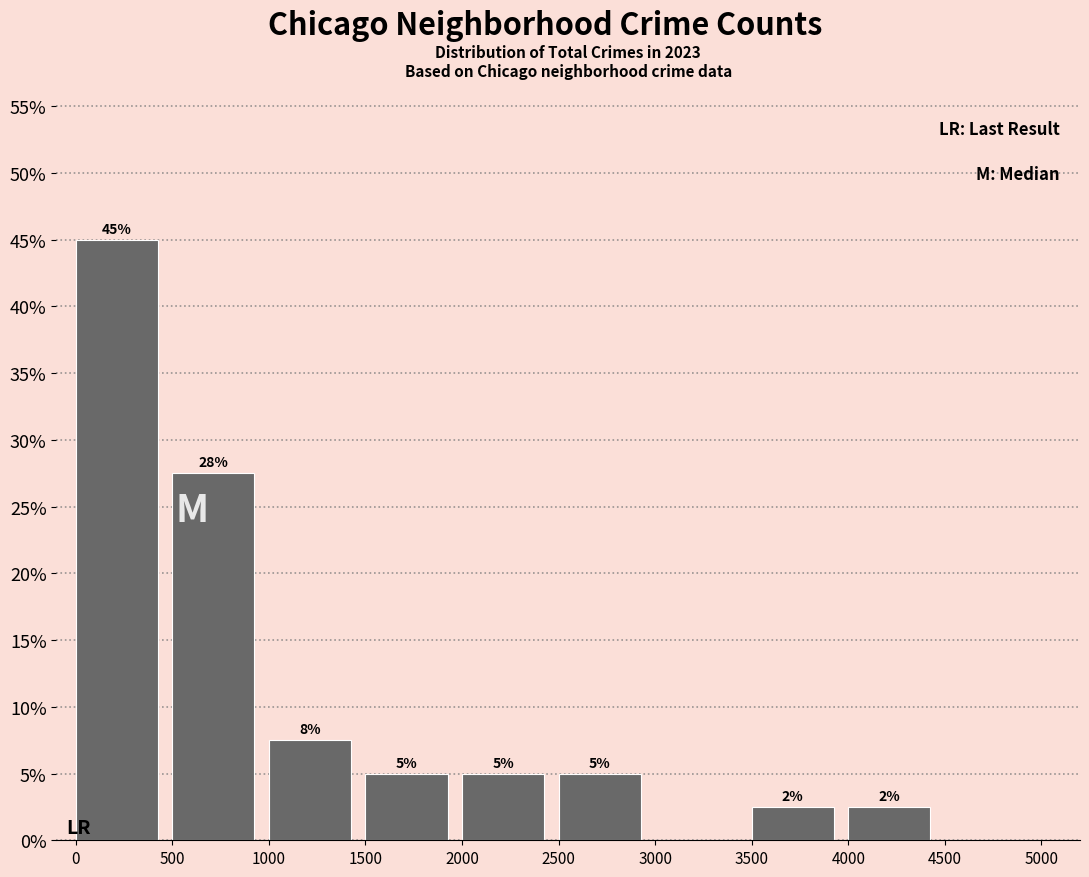

Which range on the x-axis has the tallest bar?

0 to 500